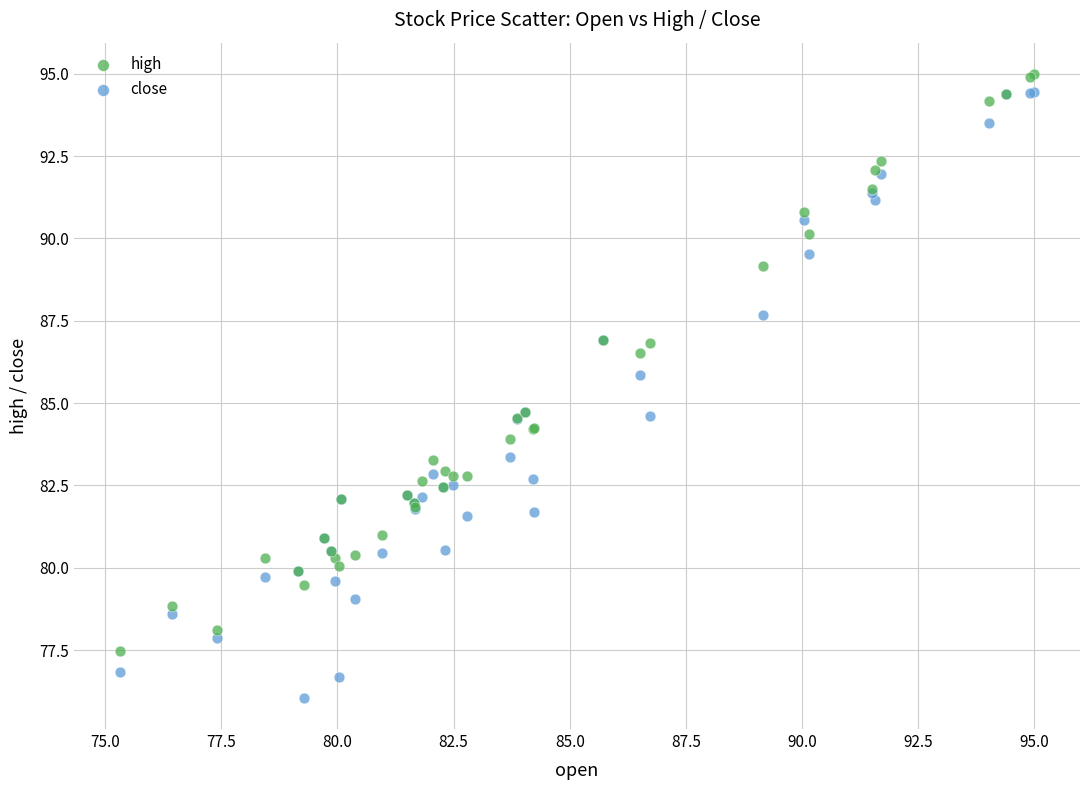

Which series contains the highest Y value?

high